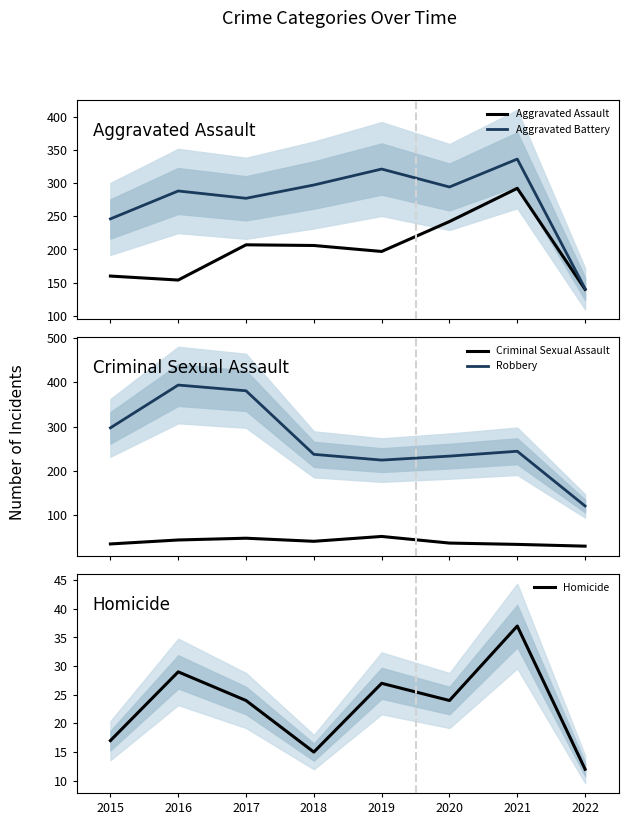

What are all the series names shown in the legend?

Aggravated Assault, Aggravated Battery, Criminal Sexual Assault, Robbery, Homicide